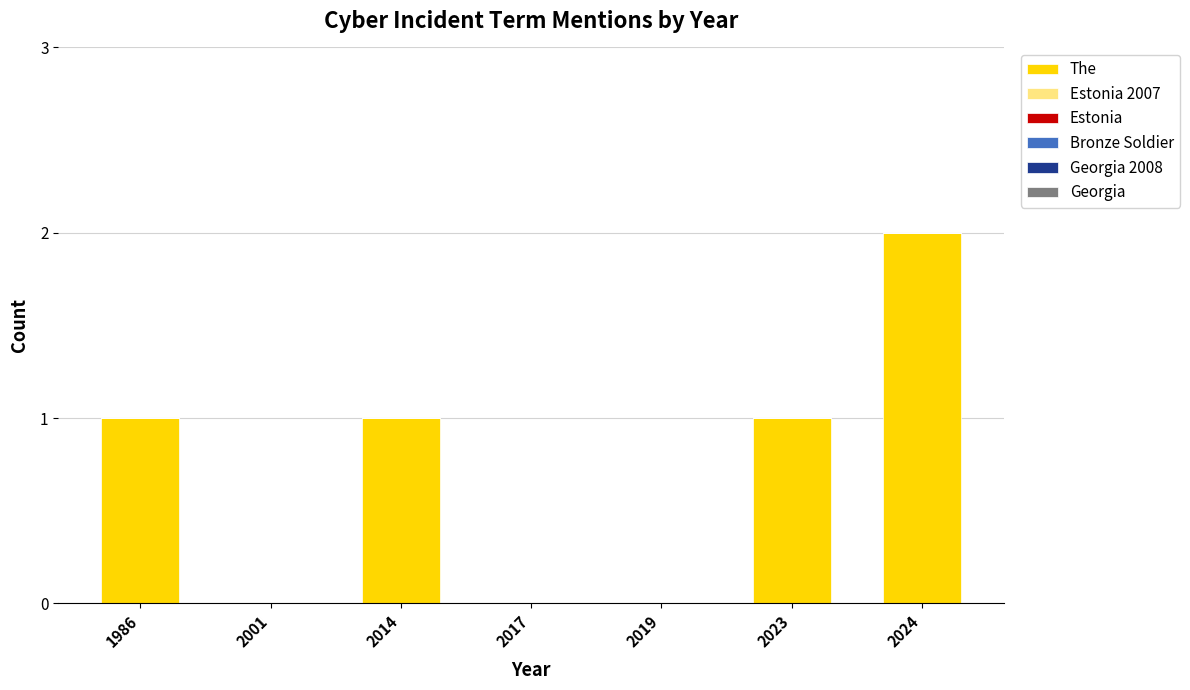

What is the change in value from 2001 to 2014?

+1